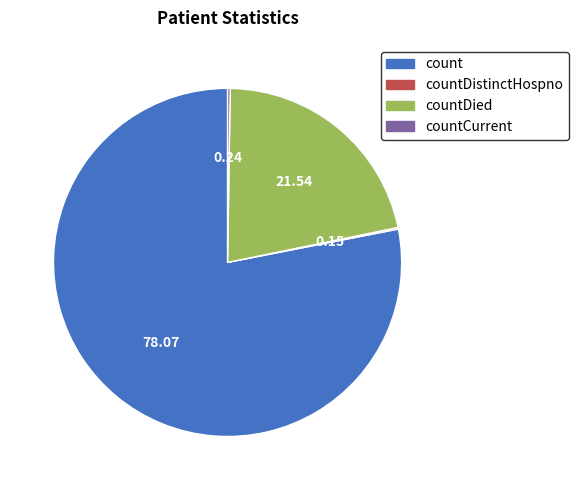

Is there a majority slice in this chart?

Yes